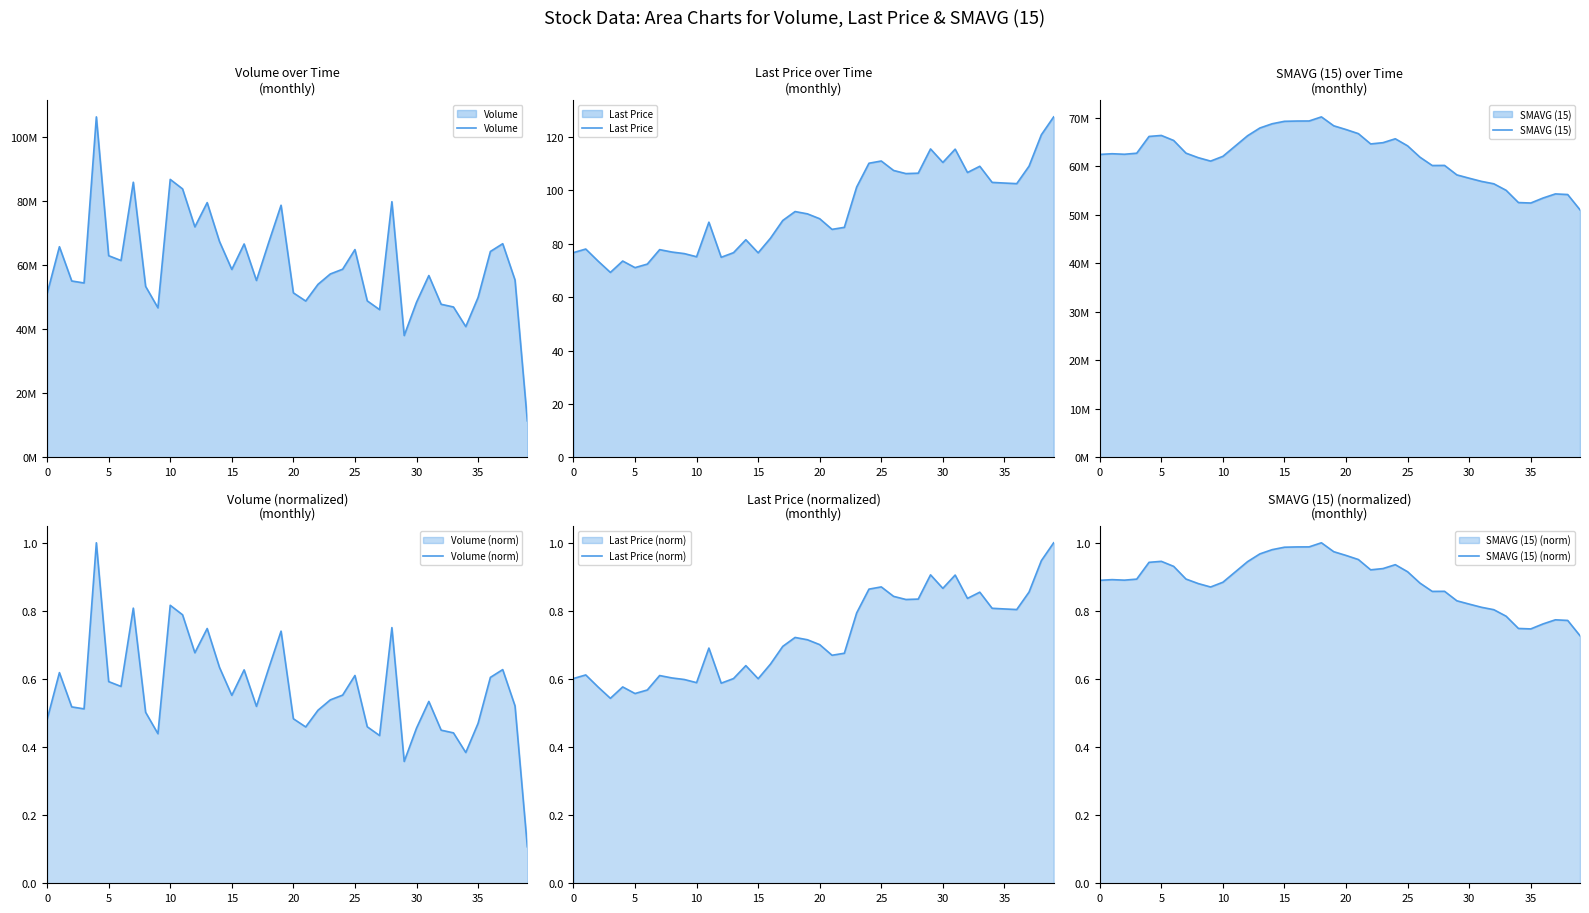

What is the label of the 13th point from the right?

27